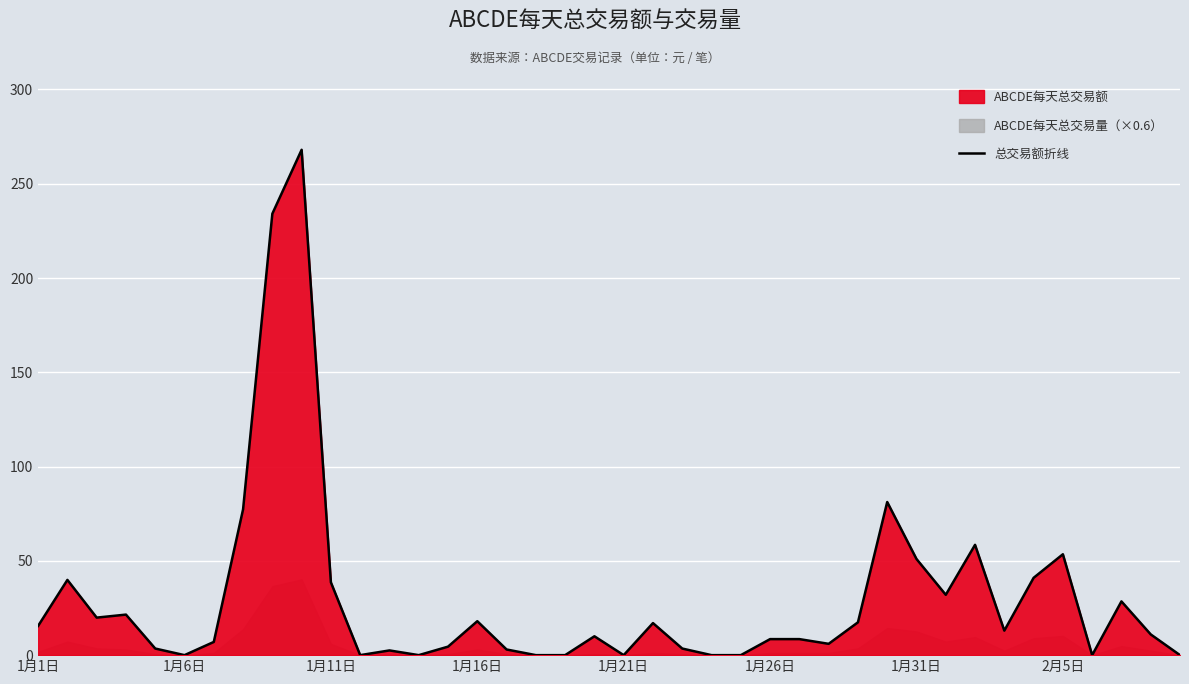

How many lines are shown in the chart?

1